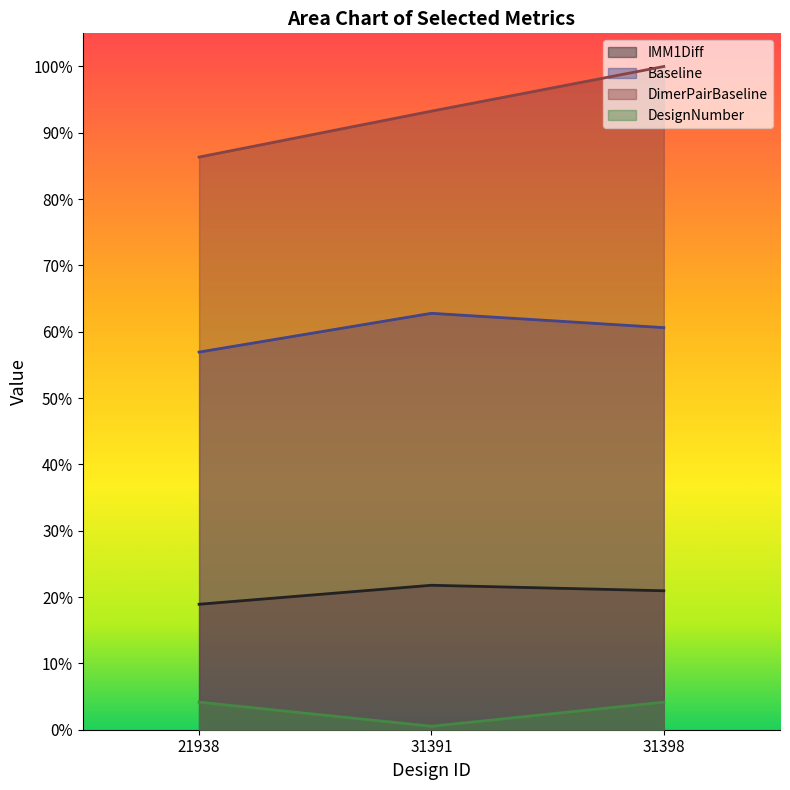

Between 31391 and 31398, which series saw the biggest shift?

DimerPairBaseline